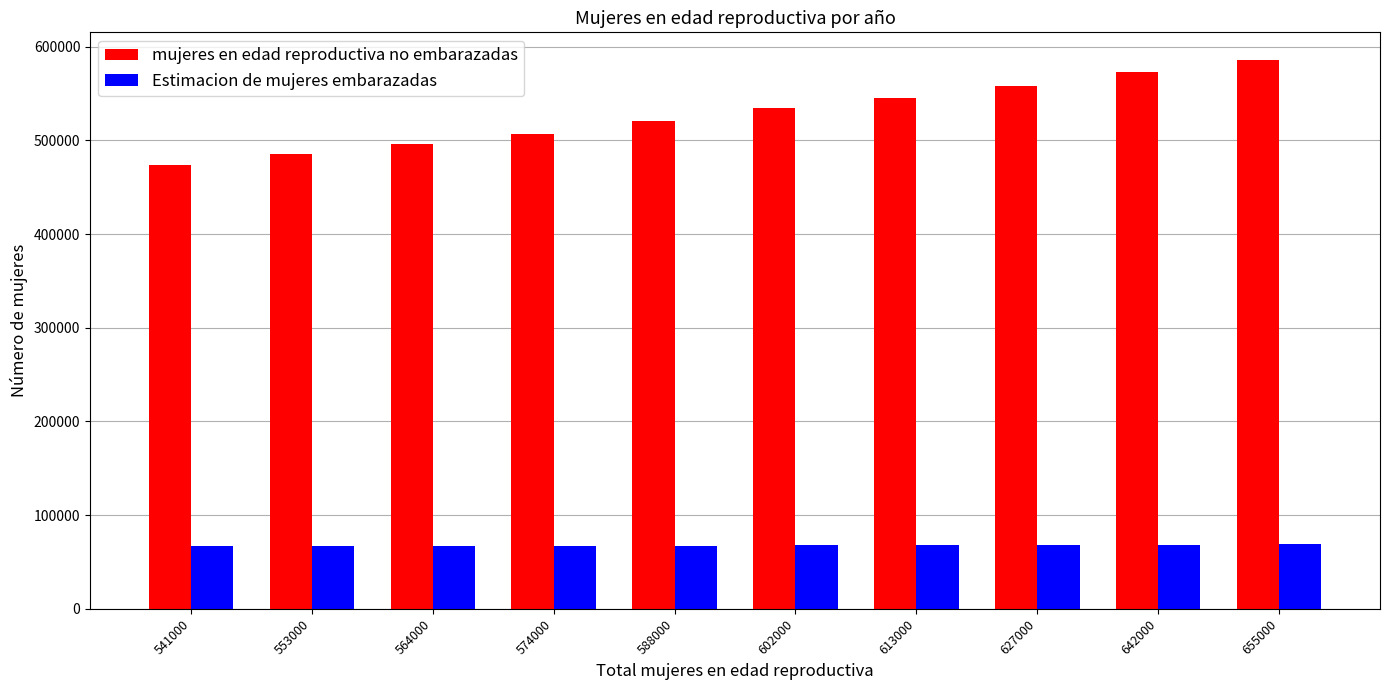

List the series in order of their peak value, lowest first.

Estimacion de mujeres embarazadas, mujeres en edad reproductiva no embarazadas